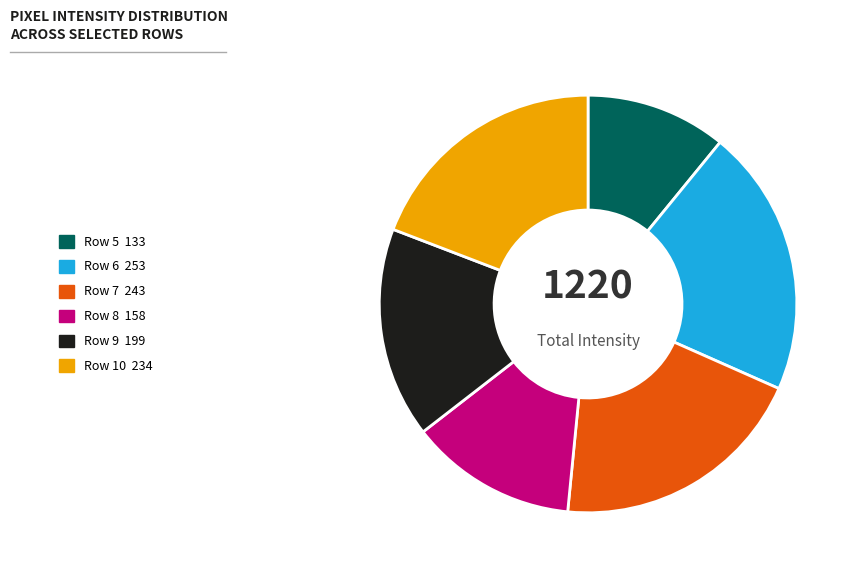

The Row 8 slice represents 7% of the pie. True or false?

False